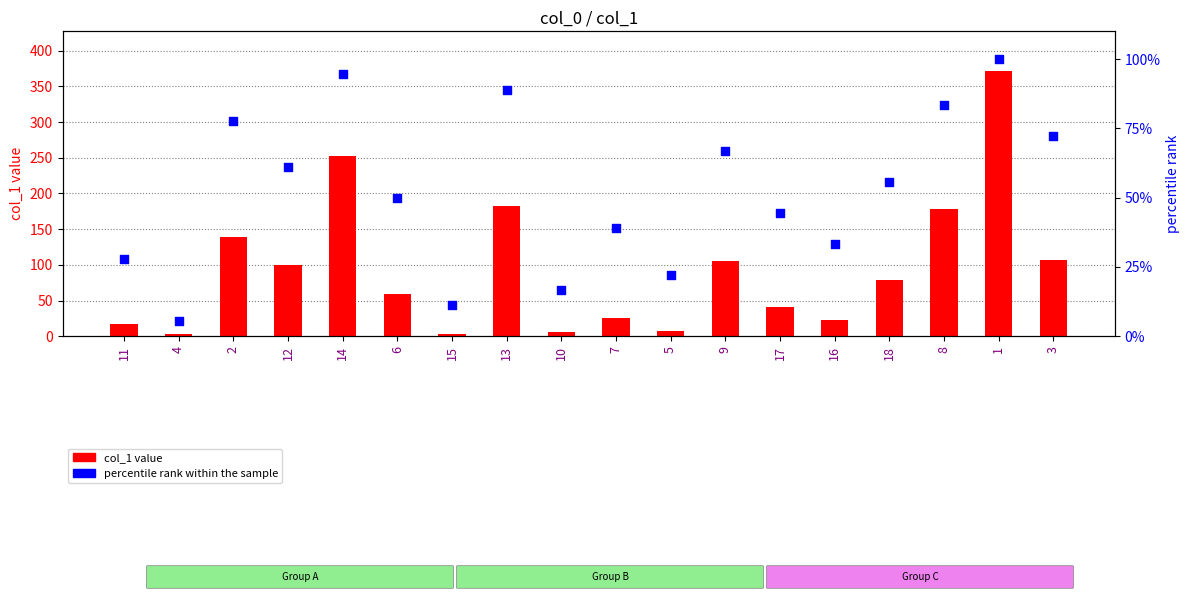

Which series contains the highest Y value?

col_1 value